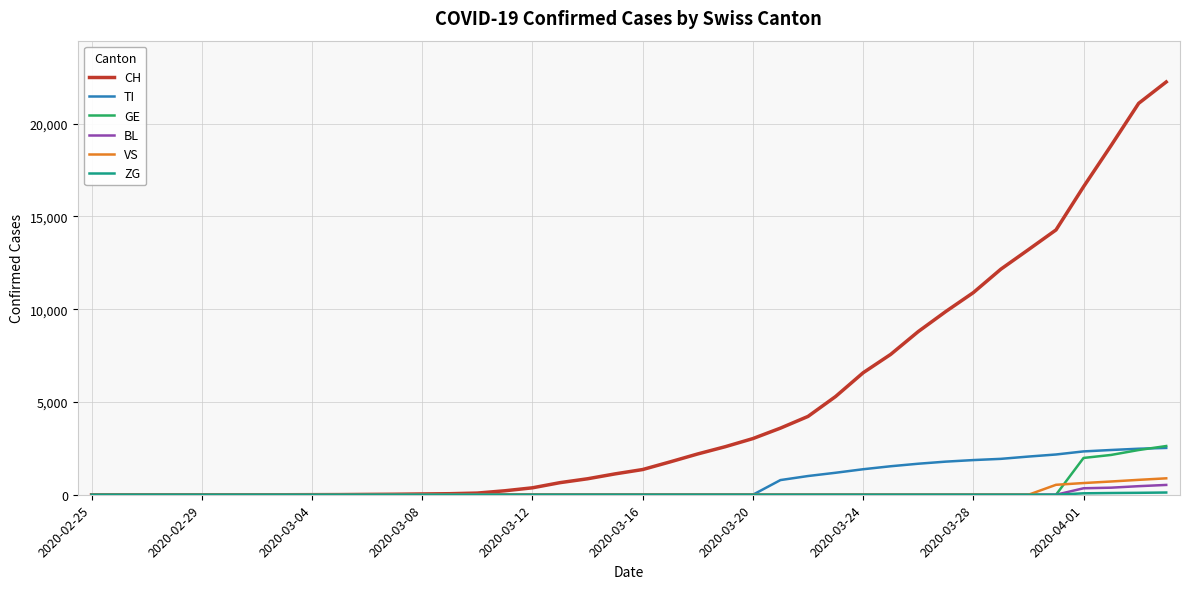

What is the maximum value for GE?

2626